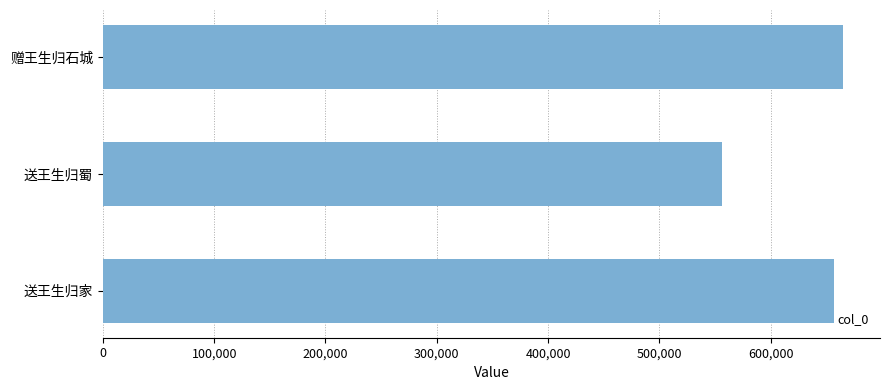

Reading bottom to top, extract all data points from this chart.

送王生归家=656914	送王生归蜀=555998	赠王生归石城=665123